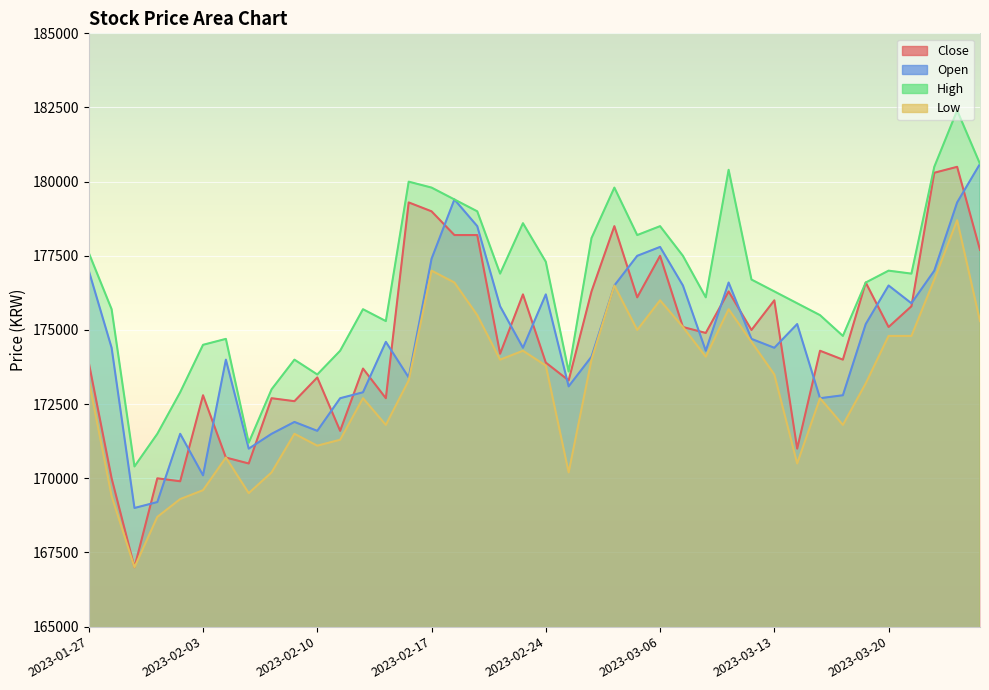

True or false: Low and Close intersect in this chart.

False